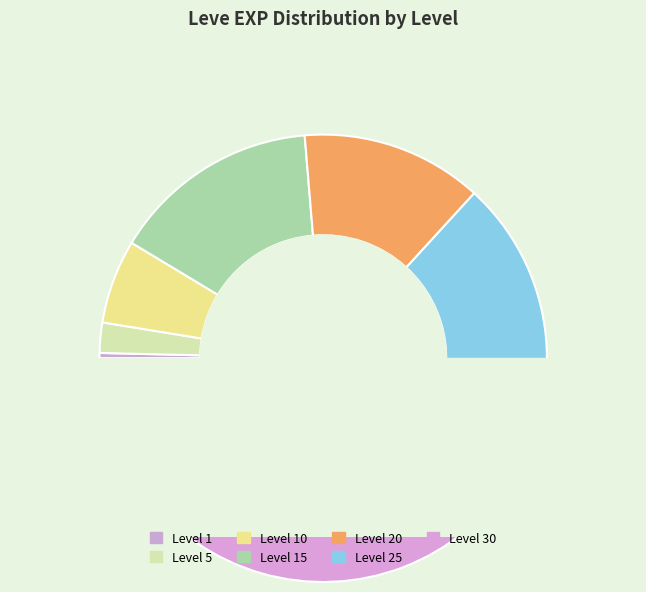

To the nearest percent, what is the average slice percentage?

14%